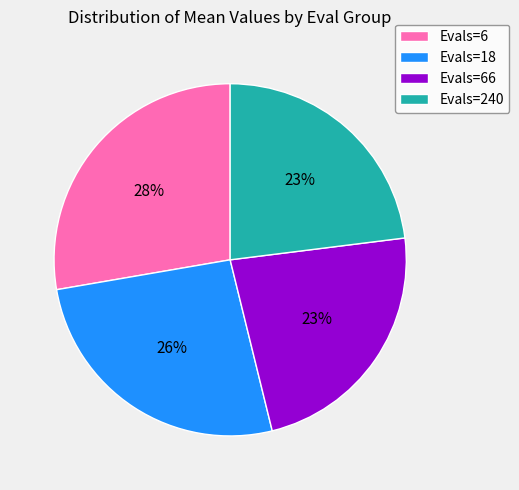

What is the largest slice in the pie chart?

Evals=6